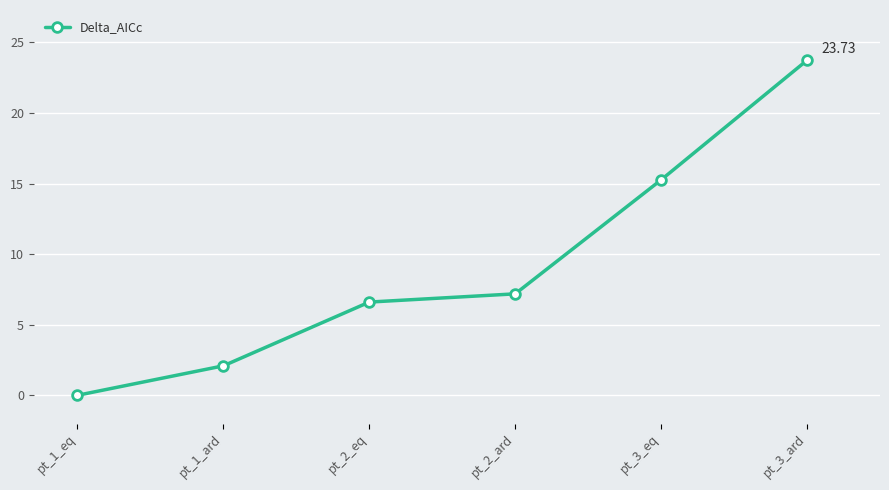

What is the maximum value shown in the chart?

23.7